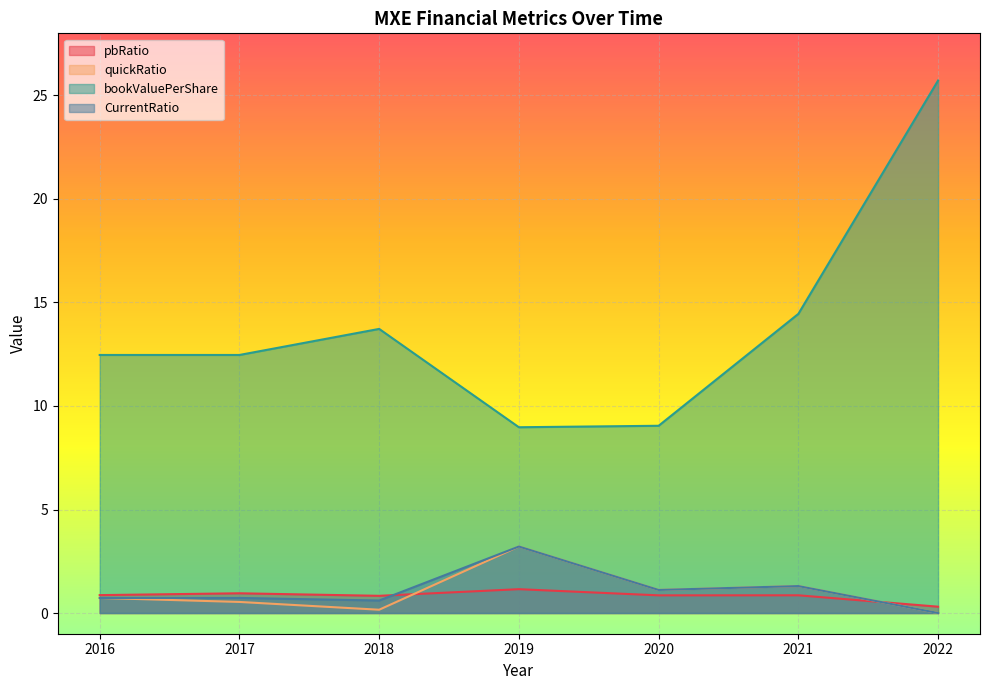

What is the total value across all series at 2017?

14.7